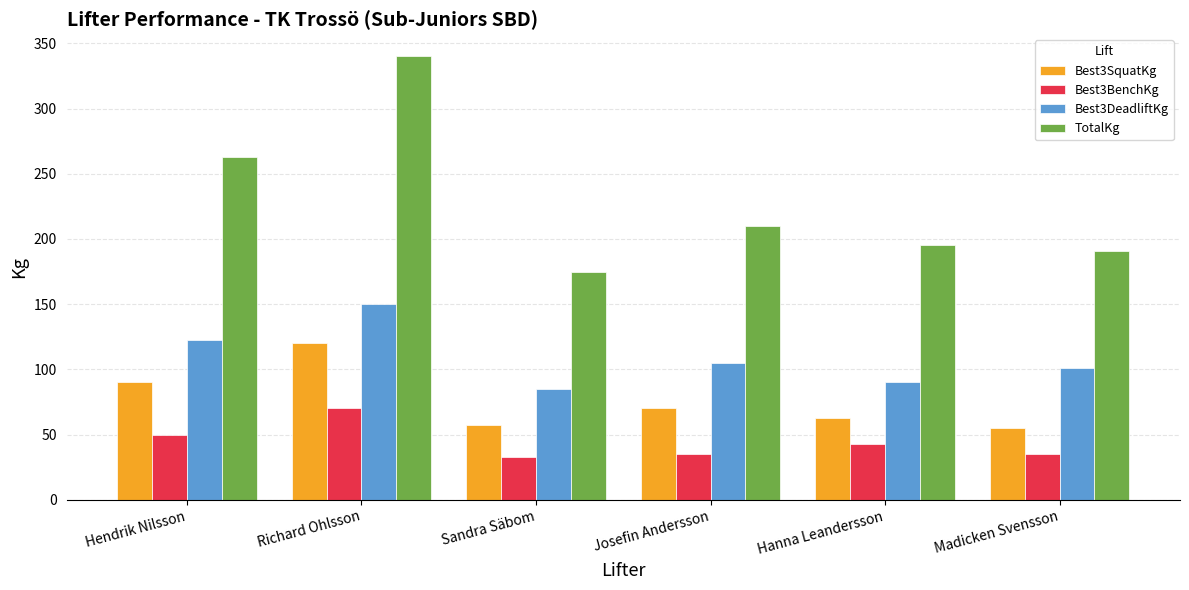

What is the difference between the TotalKg values at Hanna Leandersson and Josefin Andersson?

15.0